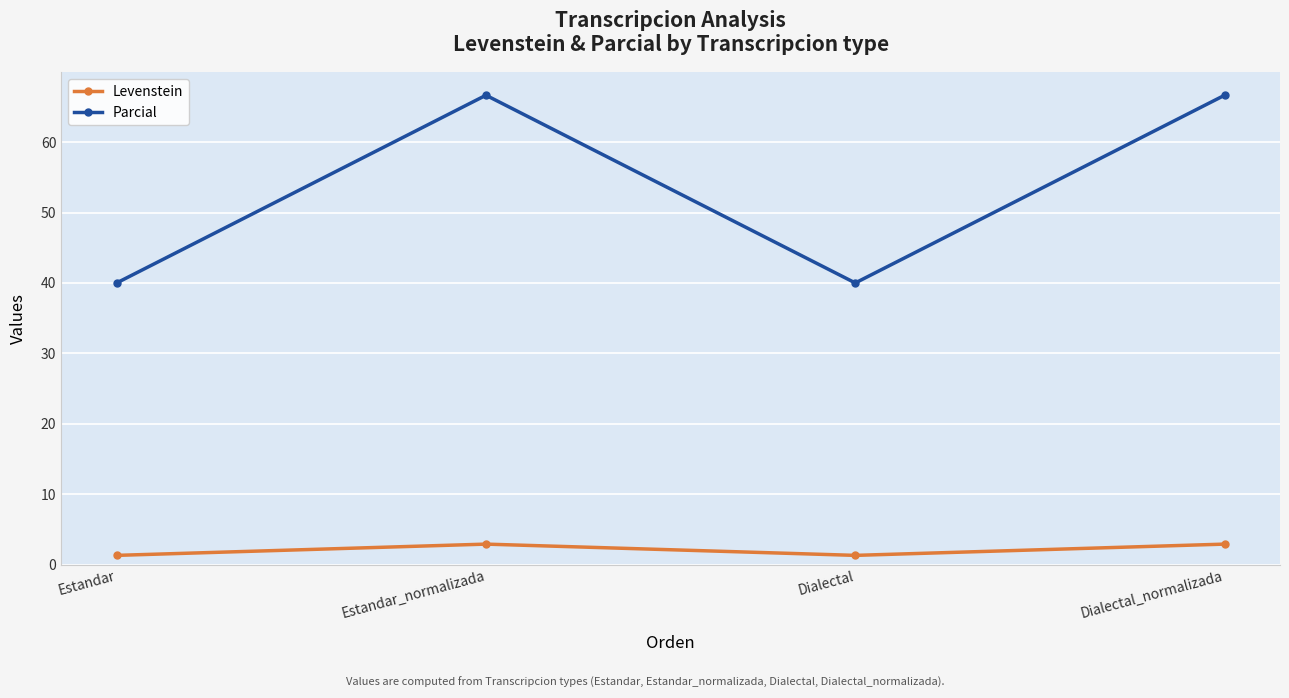

True or false: Levenstein and Parcial cross at least once.

False